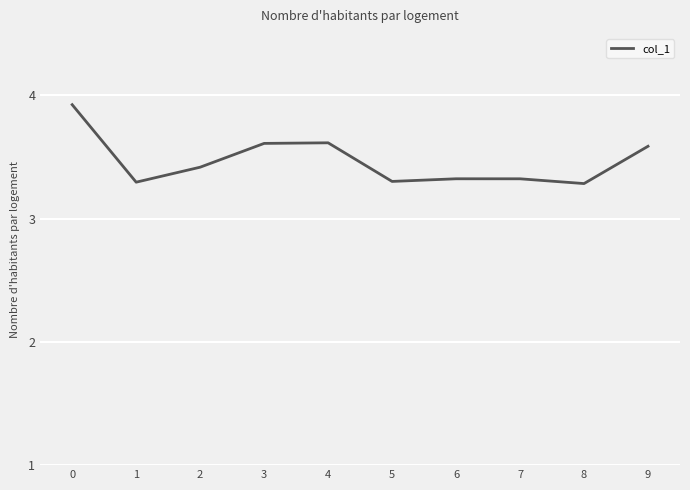

Approximately how many times larger is the value at 0 compared to 1?

1.2